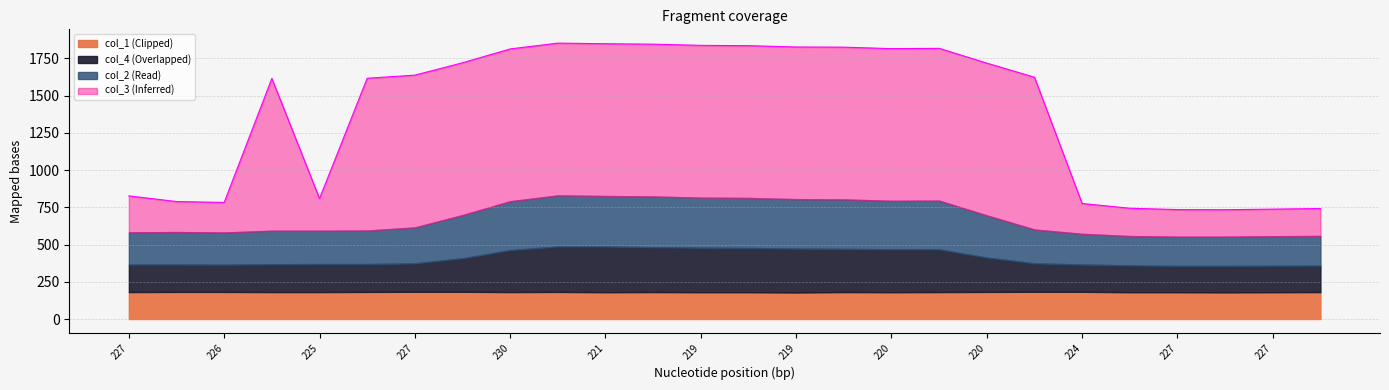

Which series has the largest range (max minus min)?

col_3